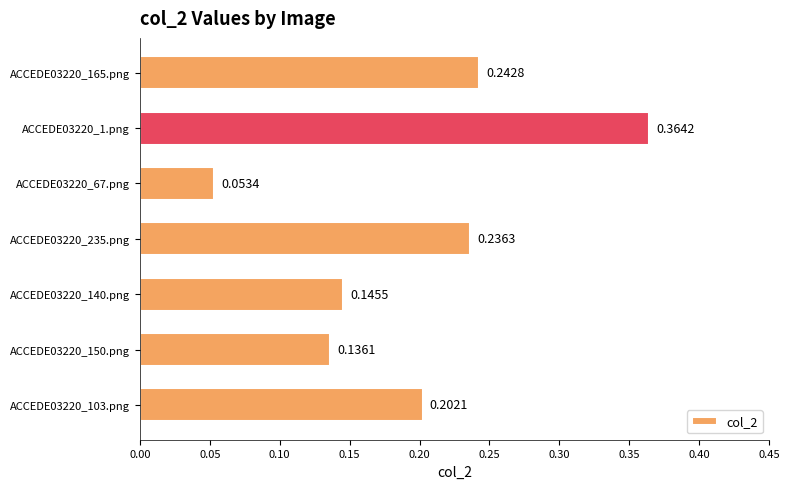

What is the difference between the maximum and minimum values?

0.3